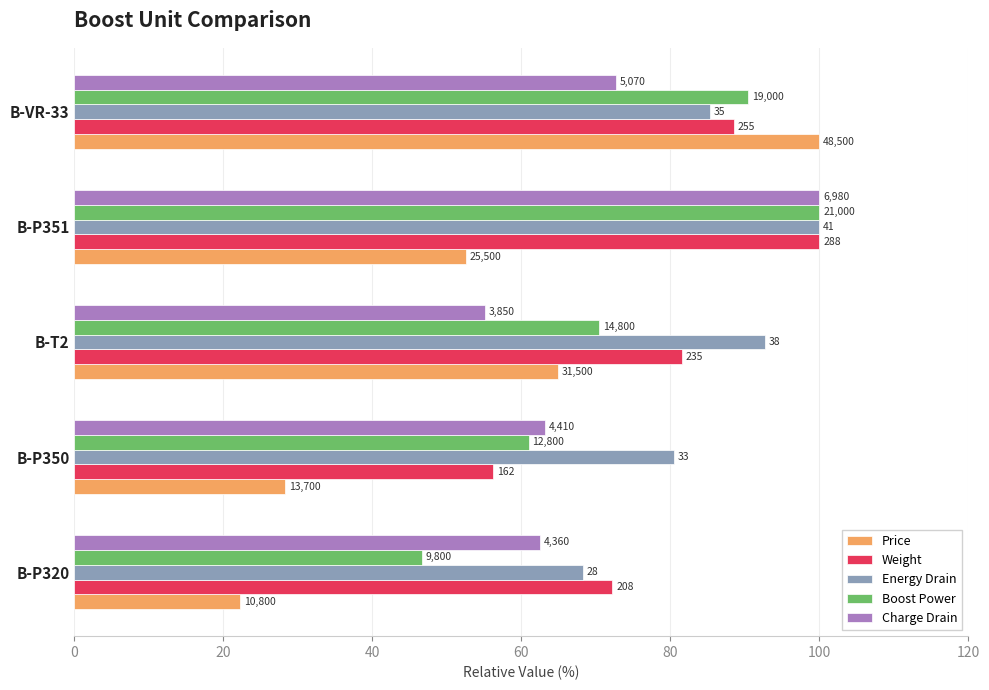

Which series has the largest total across all categories?

Energy Drain